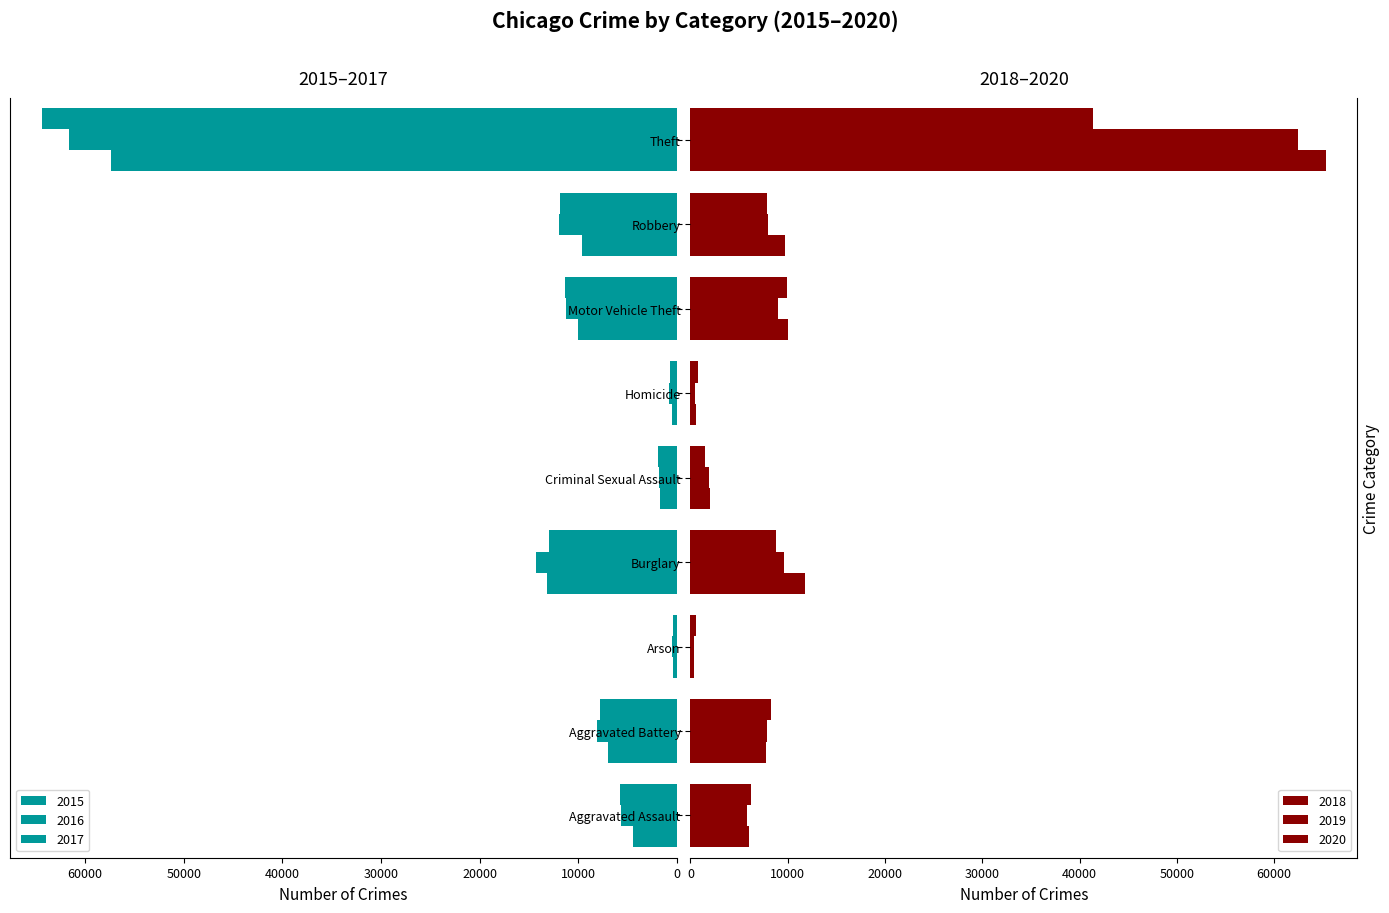

What are all the series names shown in the legend?

2015, 2016, 2017, 2018, 2019, 2020